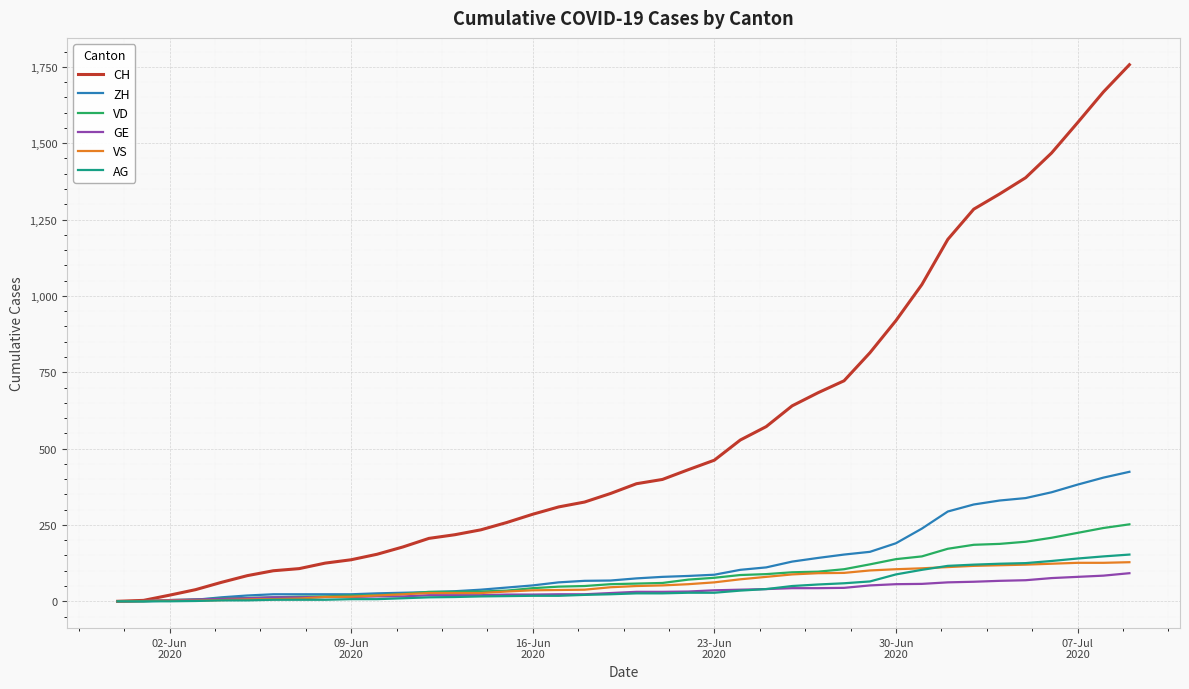

How many values in the ZH series are below 75?

20